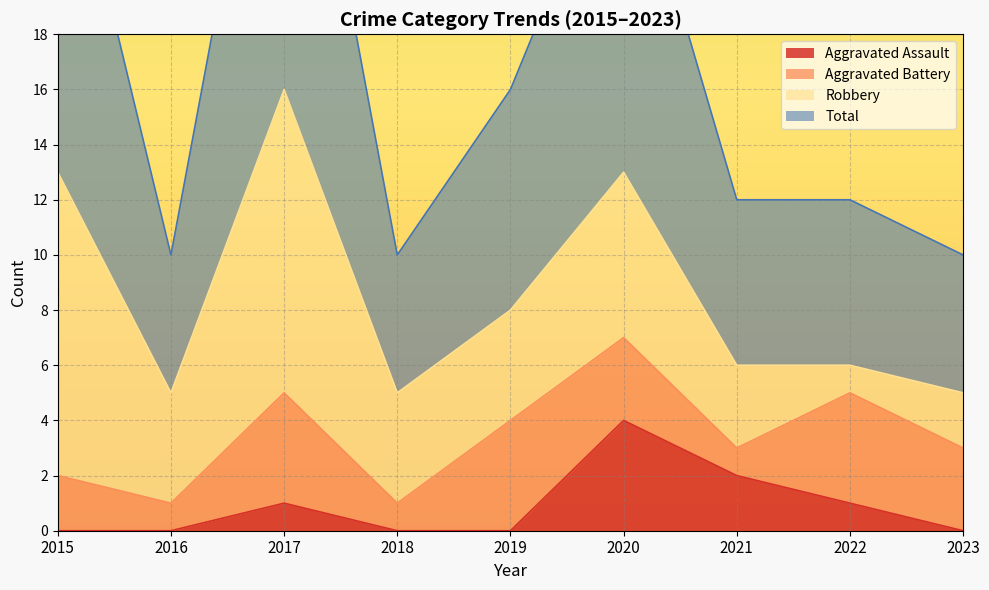

What is the approximate value of Aggravated Assault at 2017?

1